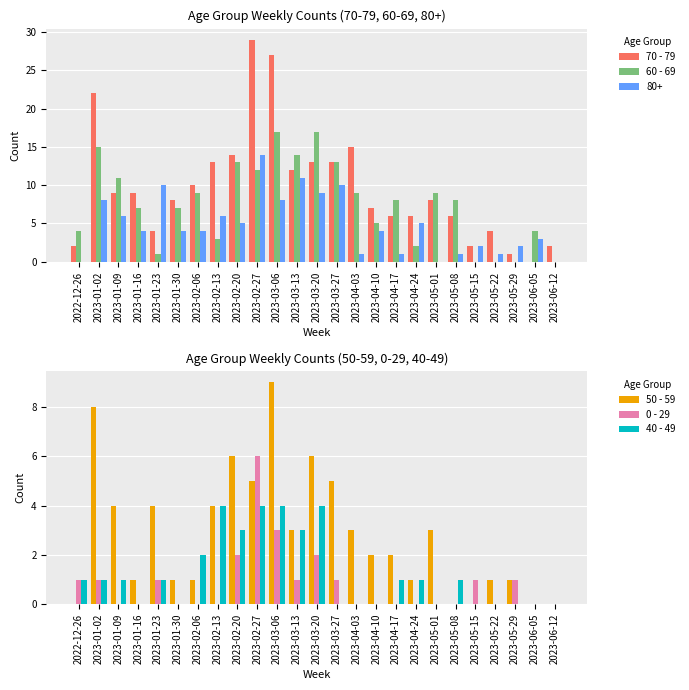

How many values in the 0 - 29 series exceed 0?

11